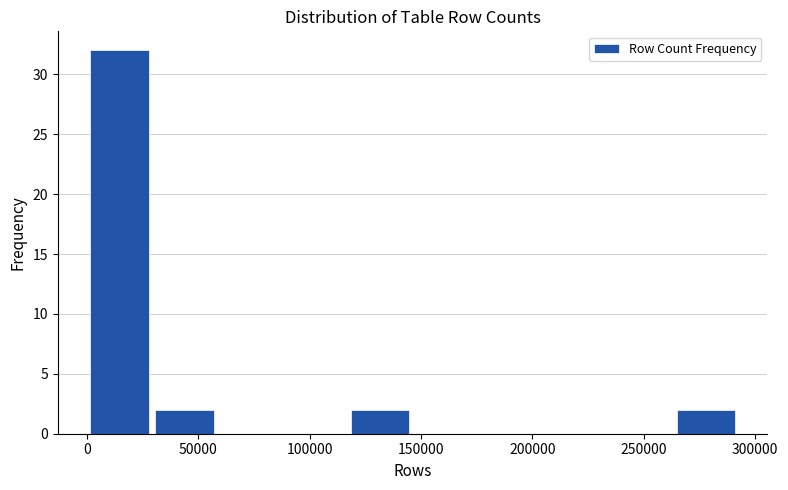

Reading left to right, transcribe this chart: for each bar, give the range it covers on the x-axis and its height. Neither the bar edges nor the heights are printed on the chart, so give them approximately, as read against the axes.

0 to 30000: 32
30000 to 60000: 2
60000 to 90000: 0
90000 to 115000: 0
115000 to 145000: 2
145000 to 175000: 0
175000 to 205000: 0
205000 to 235000: 0
235000 to 265000: 0
265000 to 290000: 2